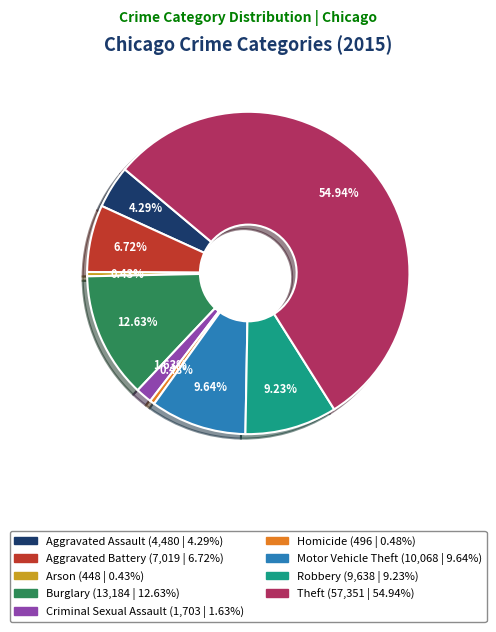

Combined, what portion of the pie is Aggravated Battery and Theft?

61.7%